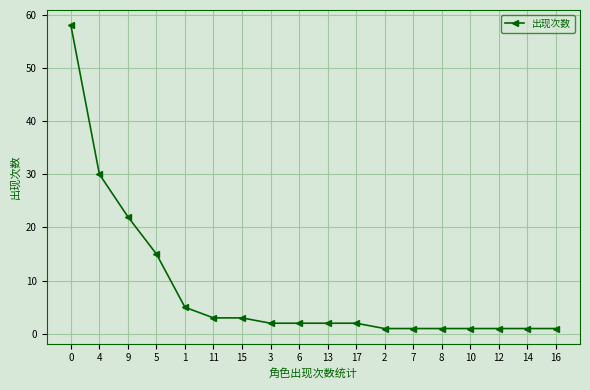

Count the number of categories in the chart.

18